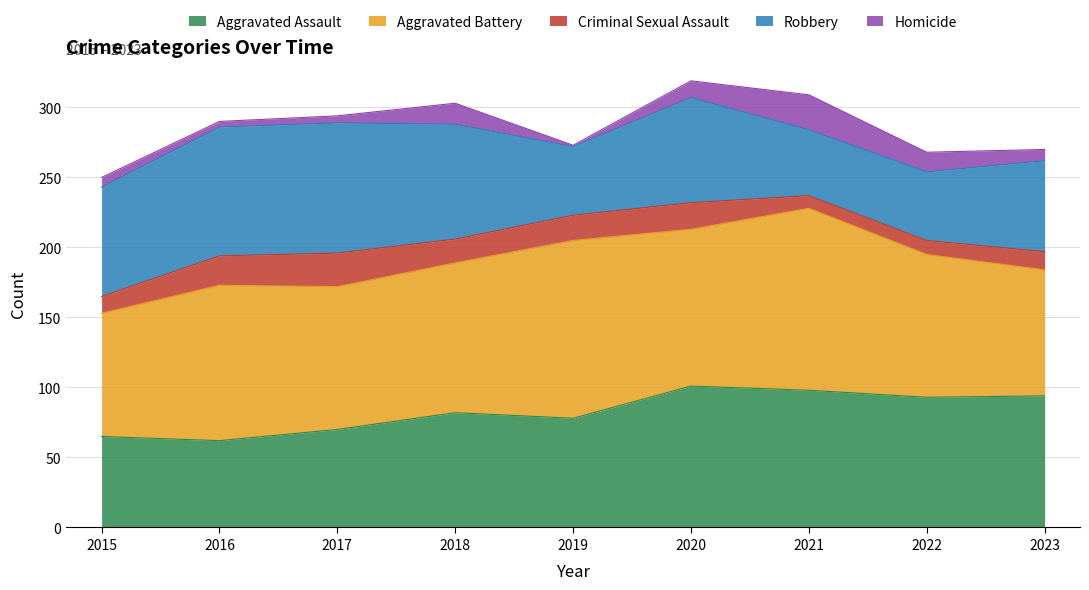

Which series has the largest total across all categories?

Aggravated Battery